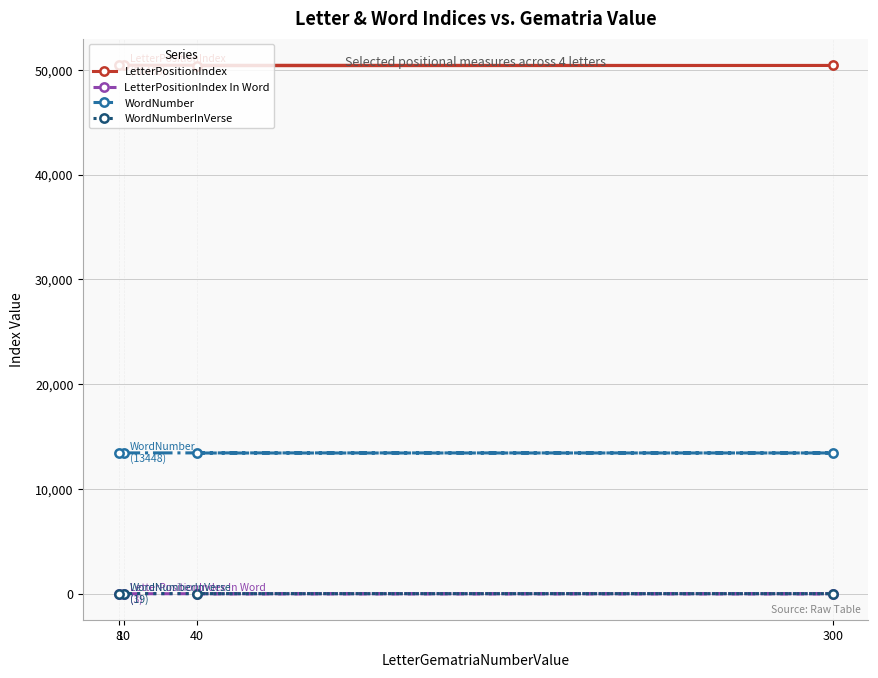

How many distinct data groups are displayed?

4